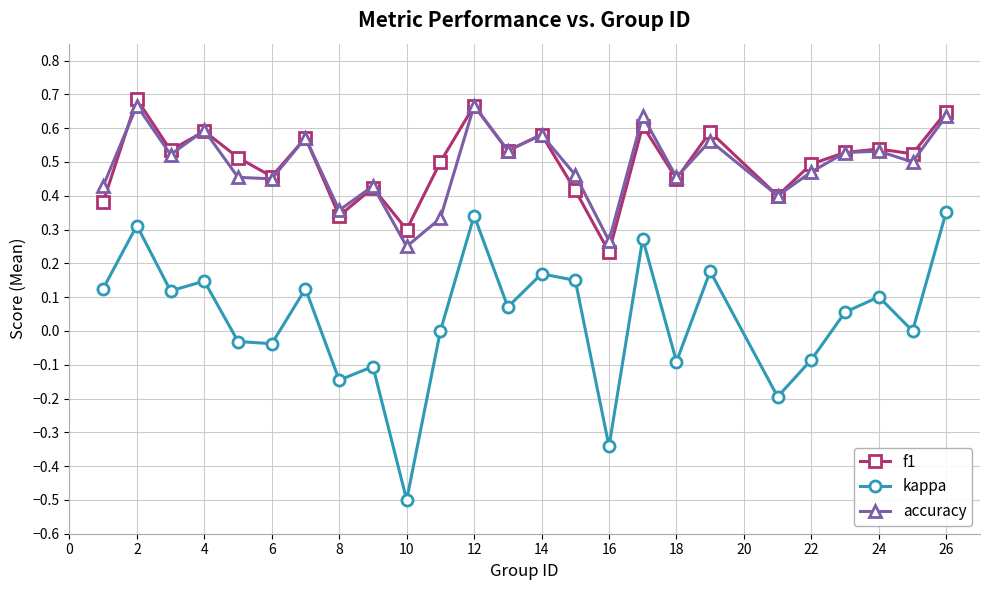

Which series has the largest range (max minus min)?

kappa